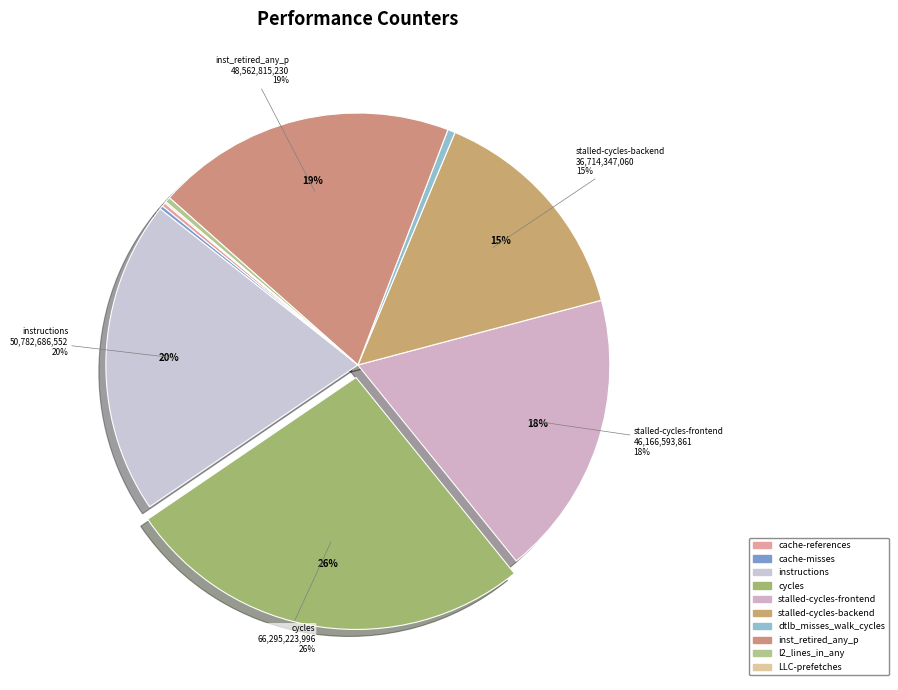

To the nearest percent, what is the combined percentage of stalled-cycles-frontend and cache-references?

19%